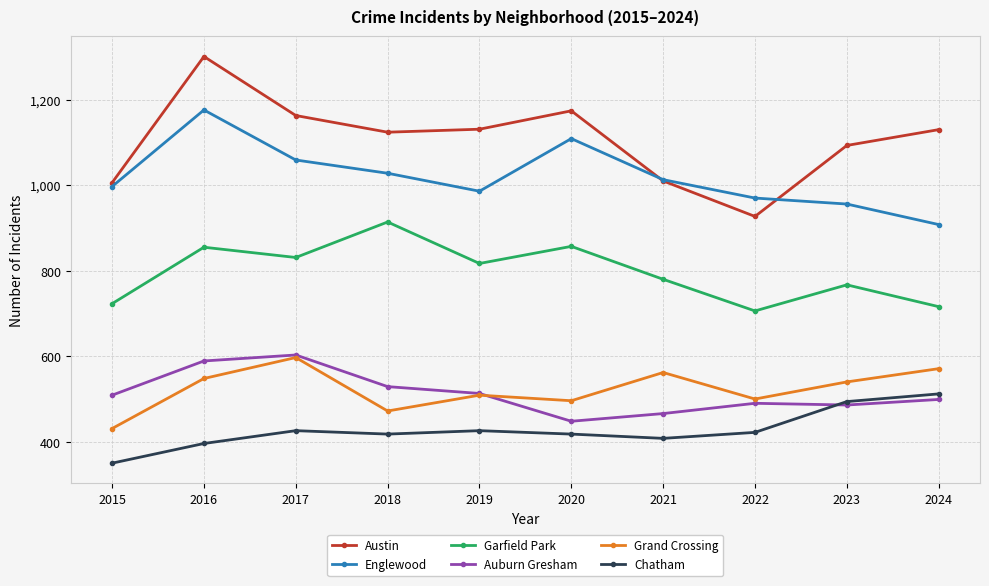

True or false: Garfield Park and Austin intersect in this chart.

False